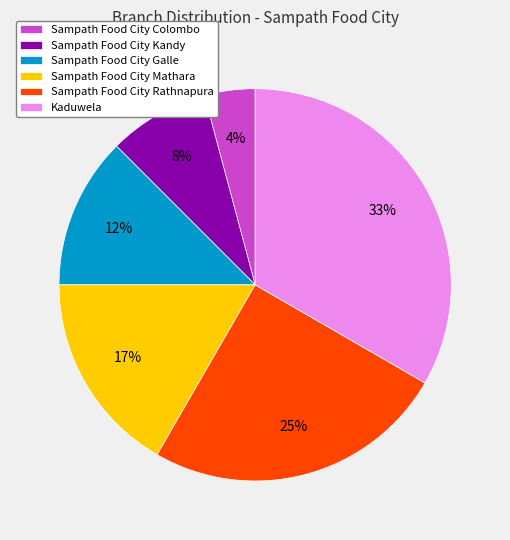

Is the sum of Kaduwela and Sampath Food City Galle greater than half?

No